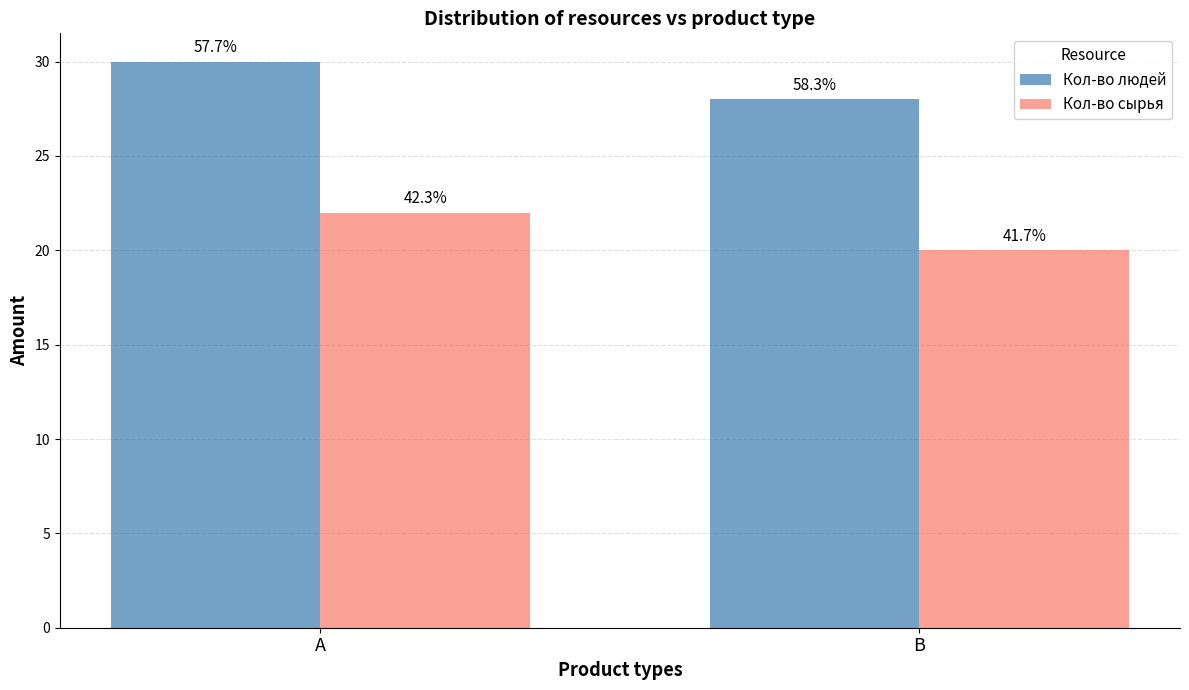

At which category is the sum across all series the highest?

A